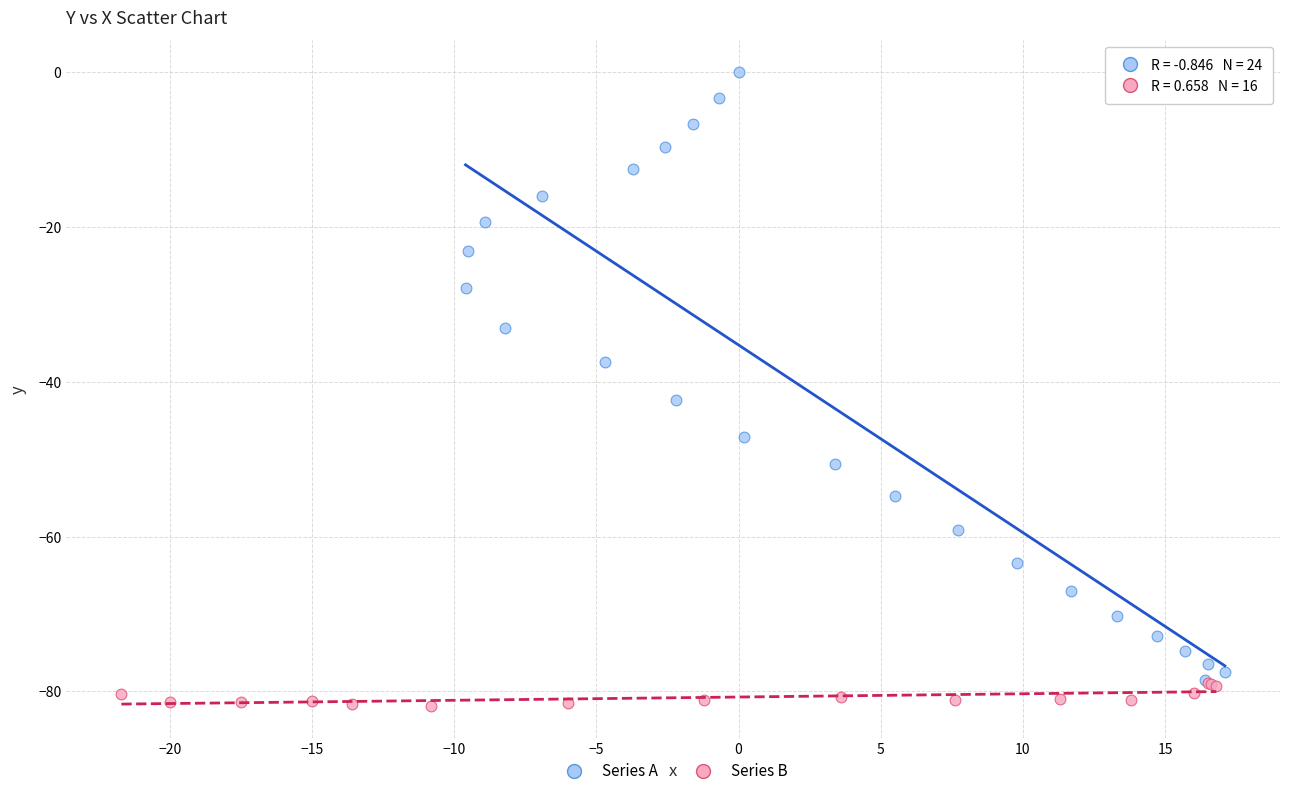

Which series reaches the maximum Y coordinate?

Series A